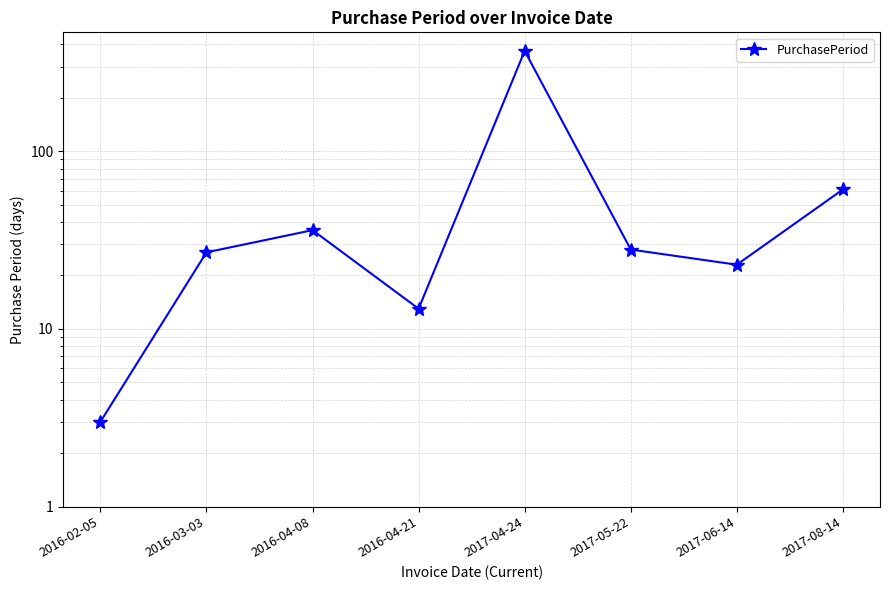

Rank the categories by value from lowest to highest.

2016-02-05, 2016-04-21, 2017-06-14, 2016-03-03, 2017-05-22, 2016-04-08, 2017-08-14, 2017-04-24